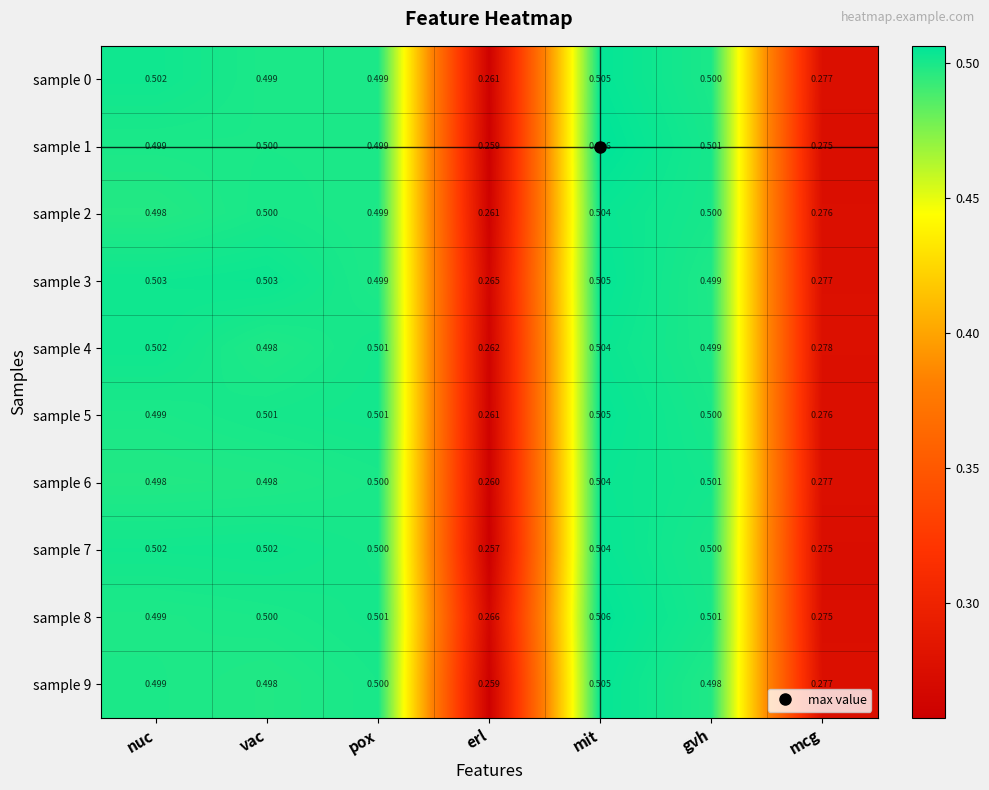

Is the value of sample 9 at nuc greater than the value of sample 3 at erl?

Yes